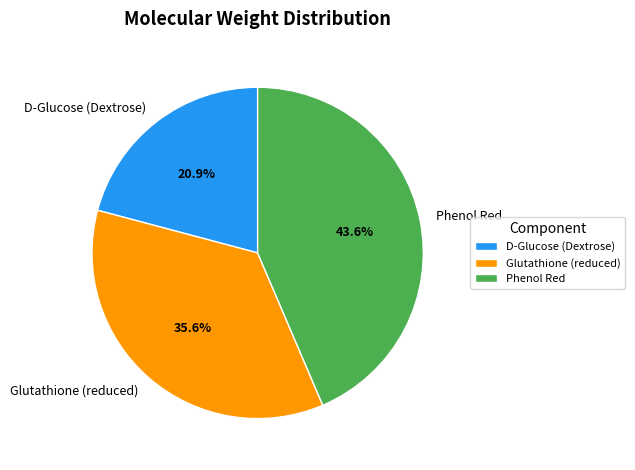

Rank the categories by value from lowest to highest.

D-Glucose (Dextrose), Glutathione (reduced), Phenol Red